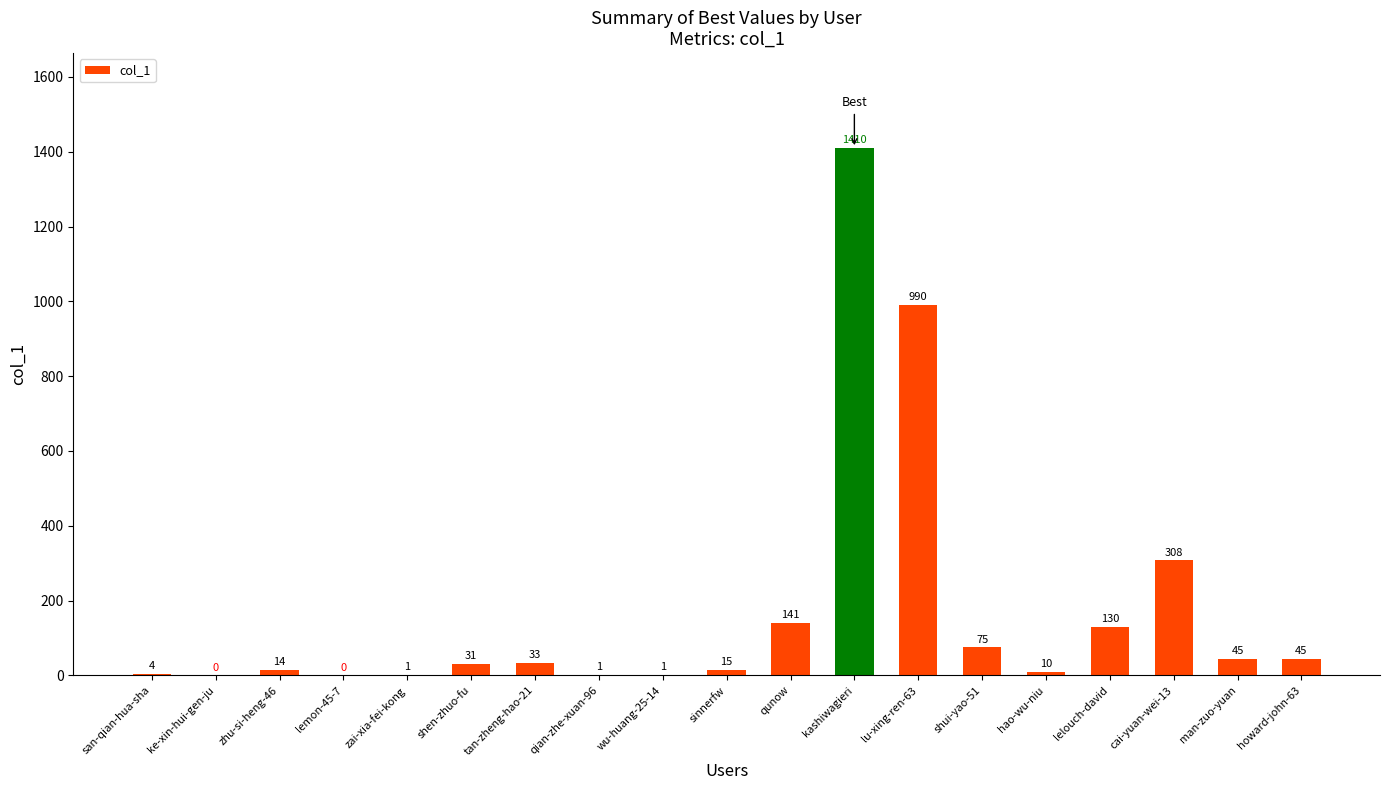

Read the value at cai-yuan-wei-13, to the nearest 10.

310